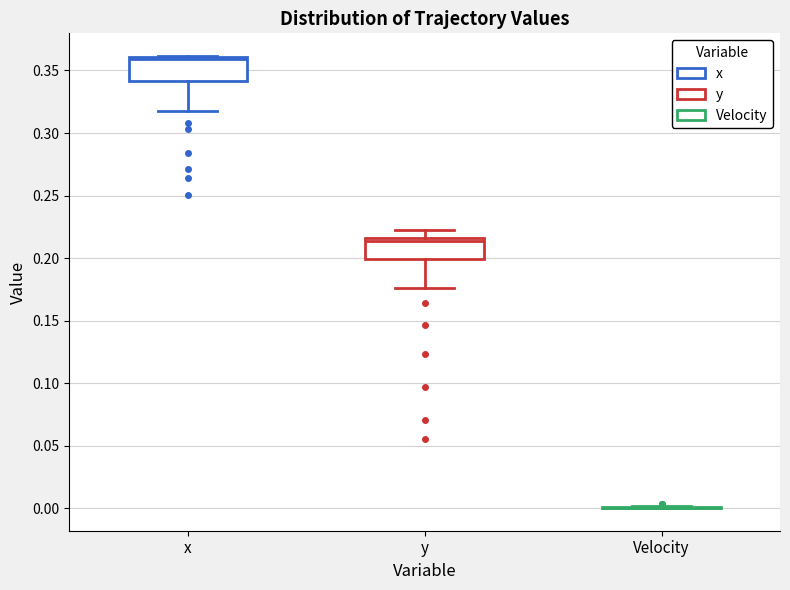

Reading left to right, transcribe this box plot: for each box, give where its median line is, the range the box spans, and where its two whiskers end, as read against the y-axis. The values are not printed on the chart, so give them approximately, as read against the axis.

x: median 0.360 (just below the box's upper edge), box 0.340 to 0.360, whiskers 0.320 to 0.360
y: median 0.215 (just below the box's upper edge), box 0.200 to 0.215, whiskers 0.175 to 0.225
Velocity: box collapsed to a line at 0.000, whiskers 0.000 to 0.000